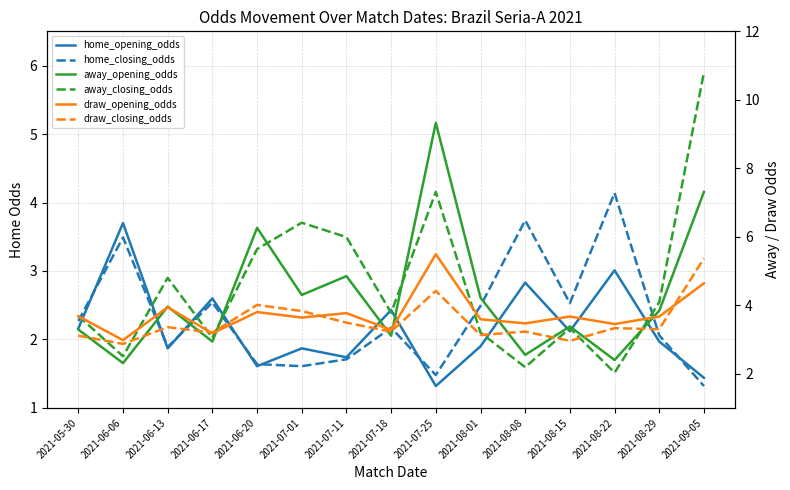

At 2021-06-06, list the series in order from smallest to largest.

away_opening_odds, away_closing_odds, draw_closing_odds, draw_opening_odds, home_closing_odds, home_opening_odds